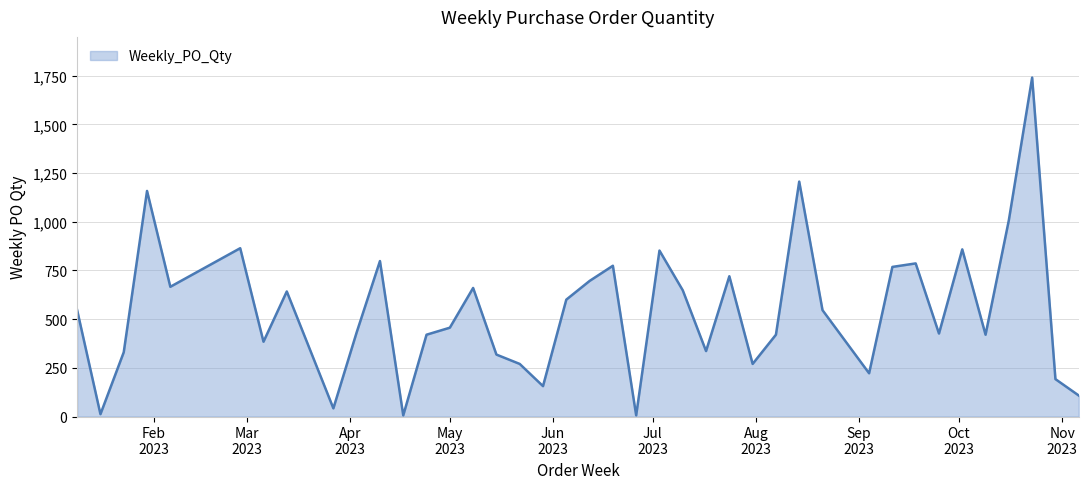

What is the maximum value shown in the chart?

1740